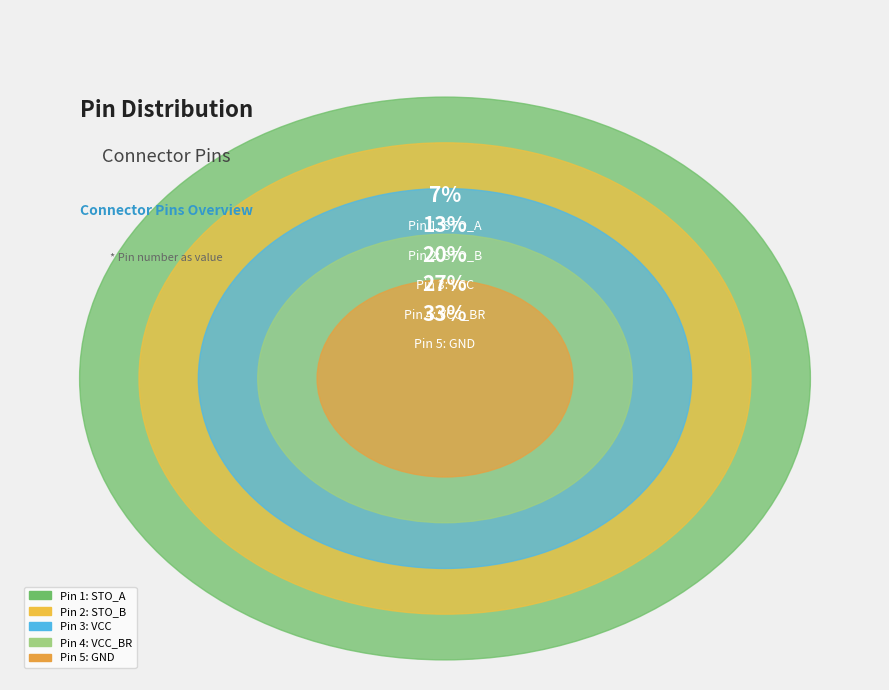

What is the change in value from VCC_BR to GND?

+1